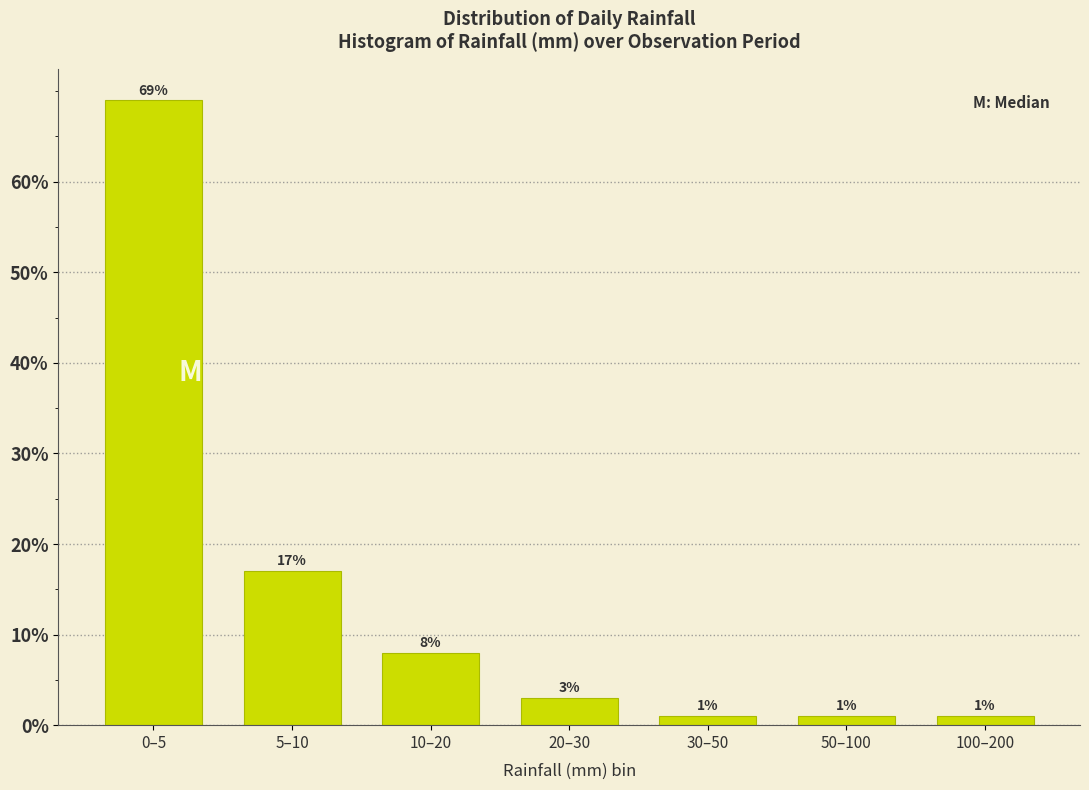

Reading left to right, transcribe all the data shown in this chart.

0–5=69	5–10=17	10–20=8	20–30=3	30–50=1	50–100=1	100–200=1